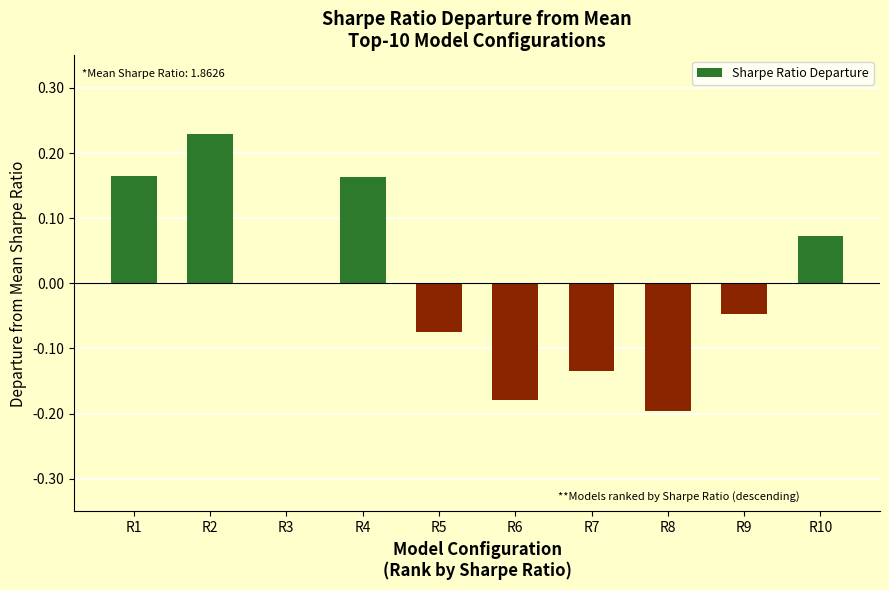

Between R6 and R9, which is larger?

R9